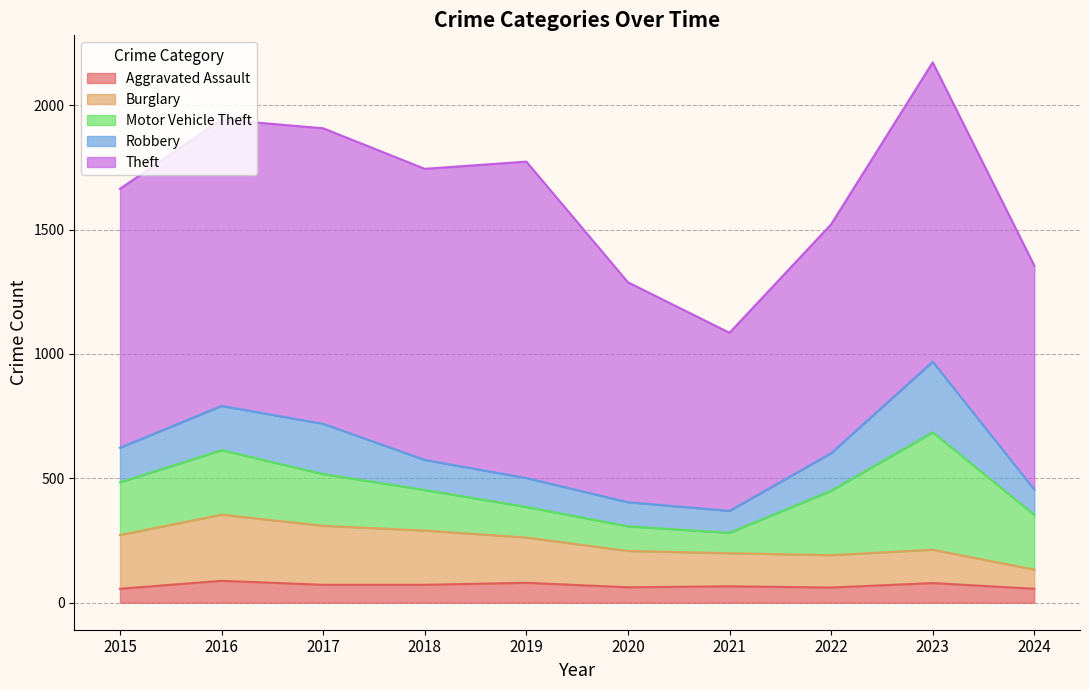

Rank the categories by Aggravated Assault value from highest to lowest.

2016, 2019, 2023, 2017, 2018, 2021, 2020, 2022, 2015, 2024